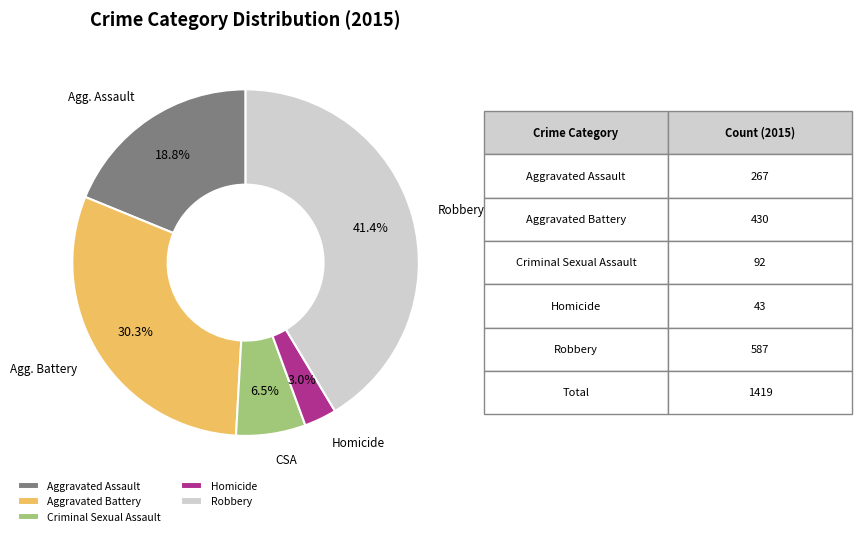

Rank the categories by value from lowest to highest.

Homicide, Criminal Sexual Assault, Aggravated Assault, Aggravated Battery, Robbery